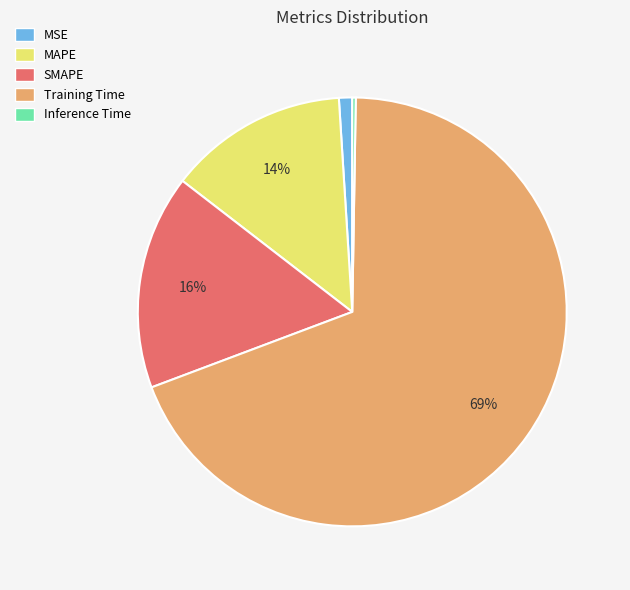

What is the majority slice?

Training Time